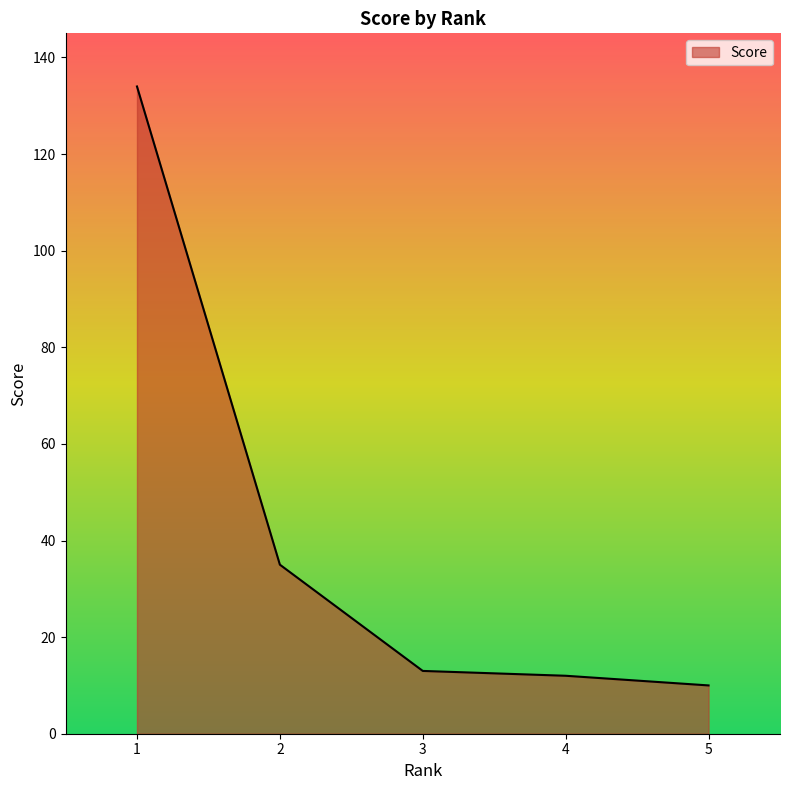

What is the sum of the values at 3 and 5?

23